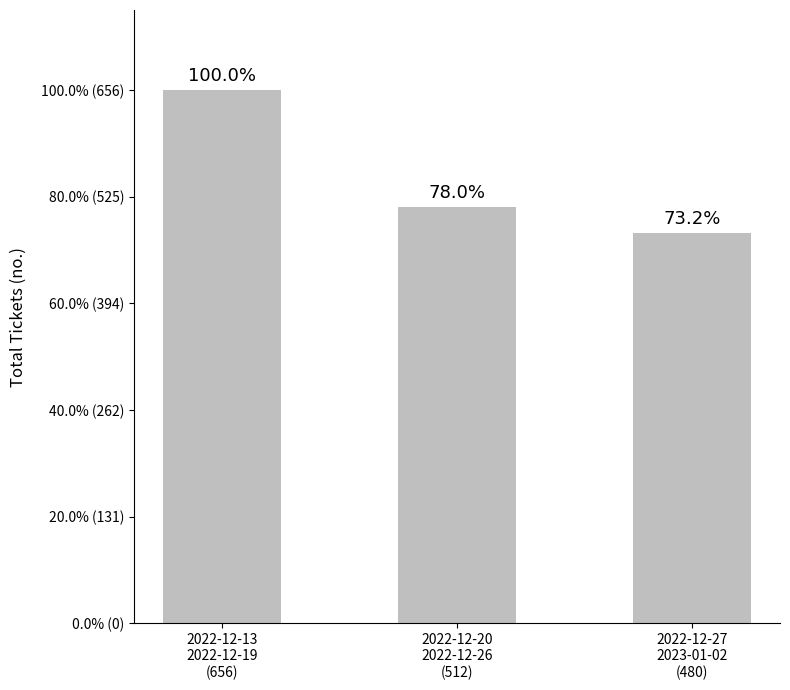

Does the chart contain any negative values?

No